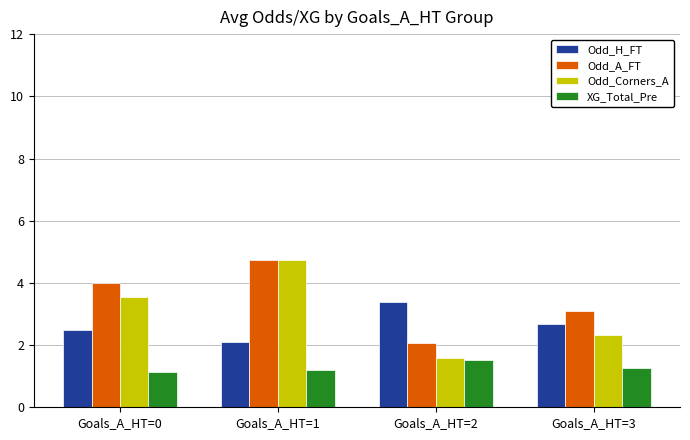

Where does the Odd_Corners_A series first go above 3?

Goals_A_HT=0